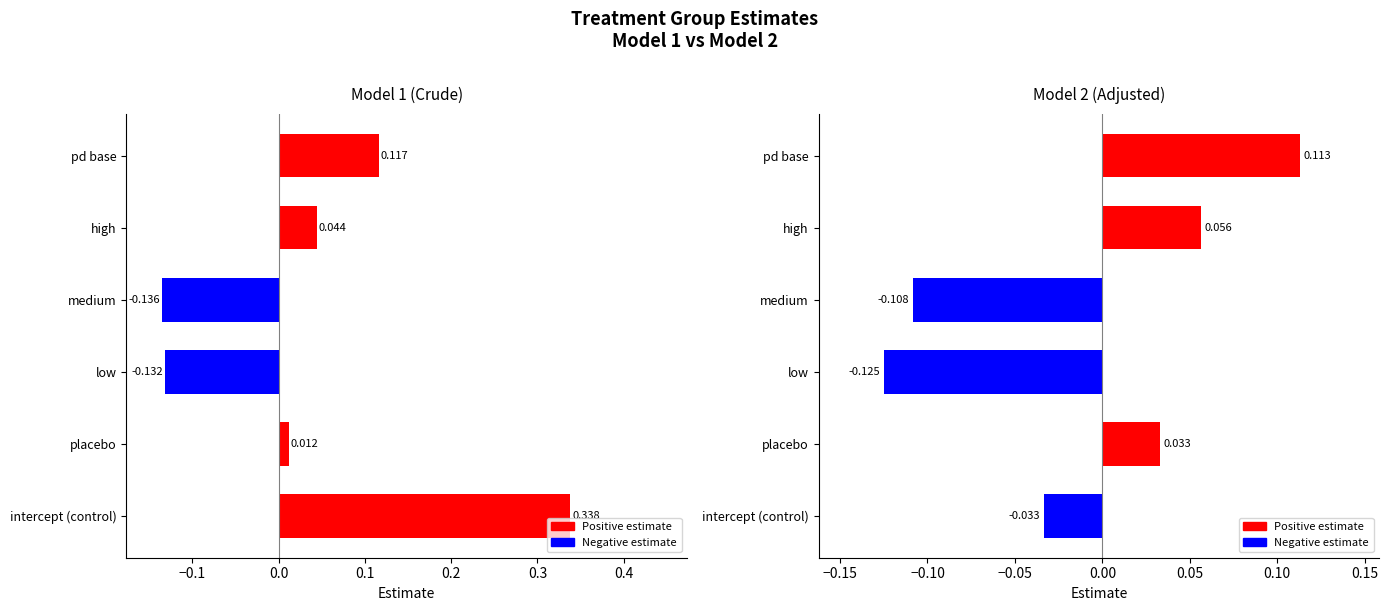

At placebo, list the series in order from smallest to largest.

Model 1, Model 2